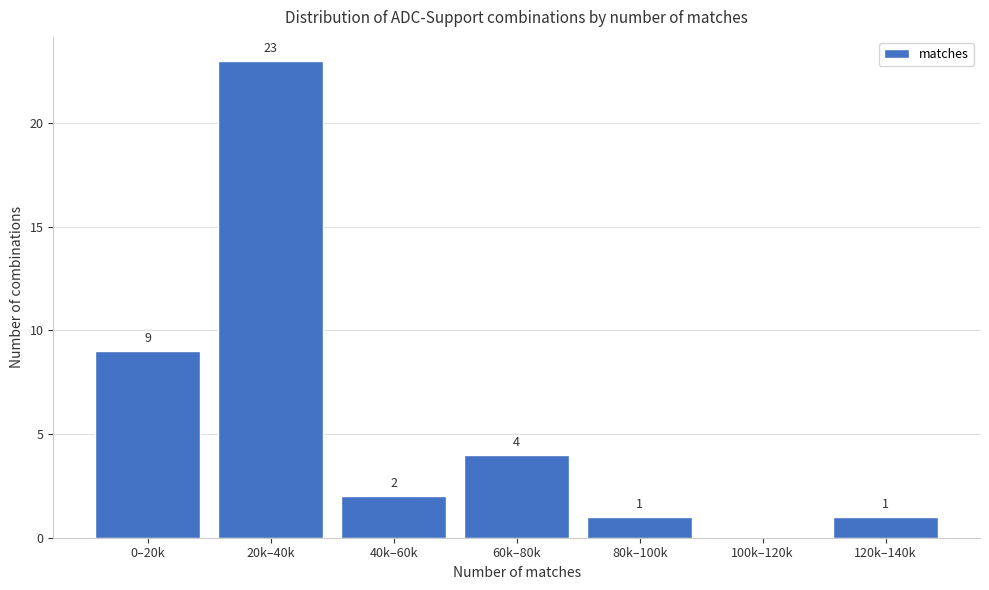

Reading left to right, transcribe all the data shown in this chart.

0–20k=9	20k–40k=23	40k–60k=2	60k–80k=4	80k–100k=1	100k–120k=0	120k–140k=1